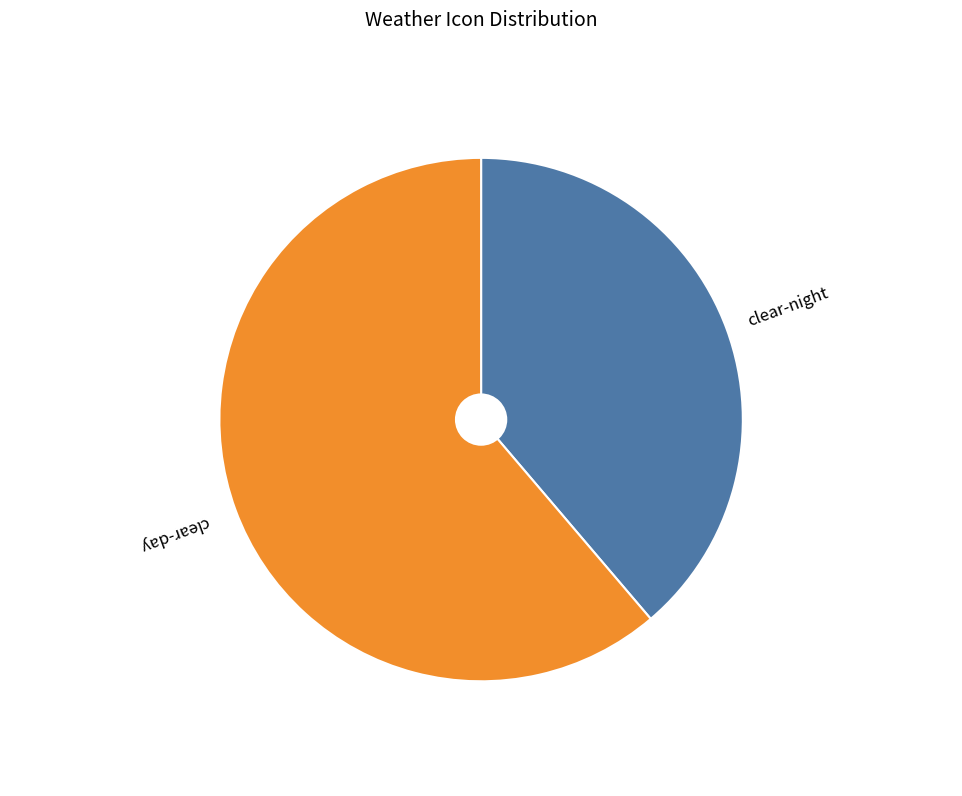

Do clear-night and clear-day together represent more than half of the pie?

Yes